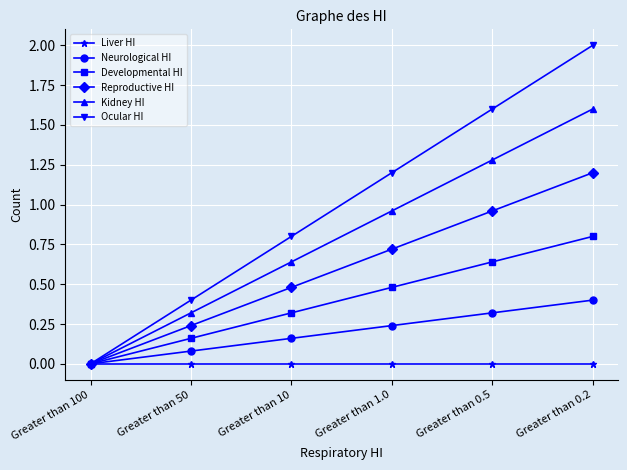

What is the average value of the Ocular HI series?

1.0